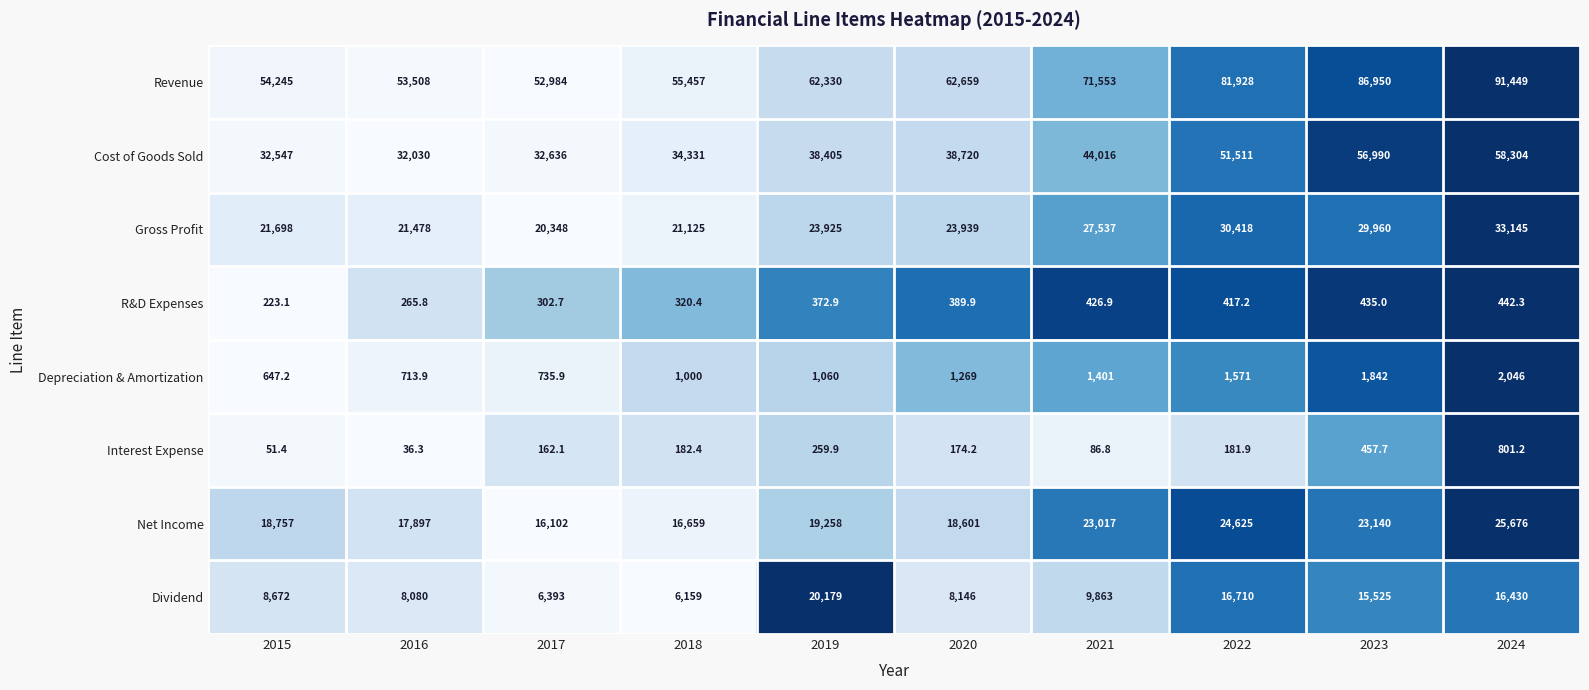

How many series are shown in this chart?

8